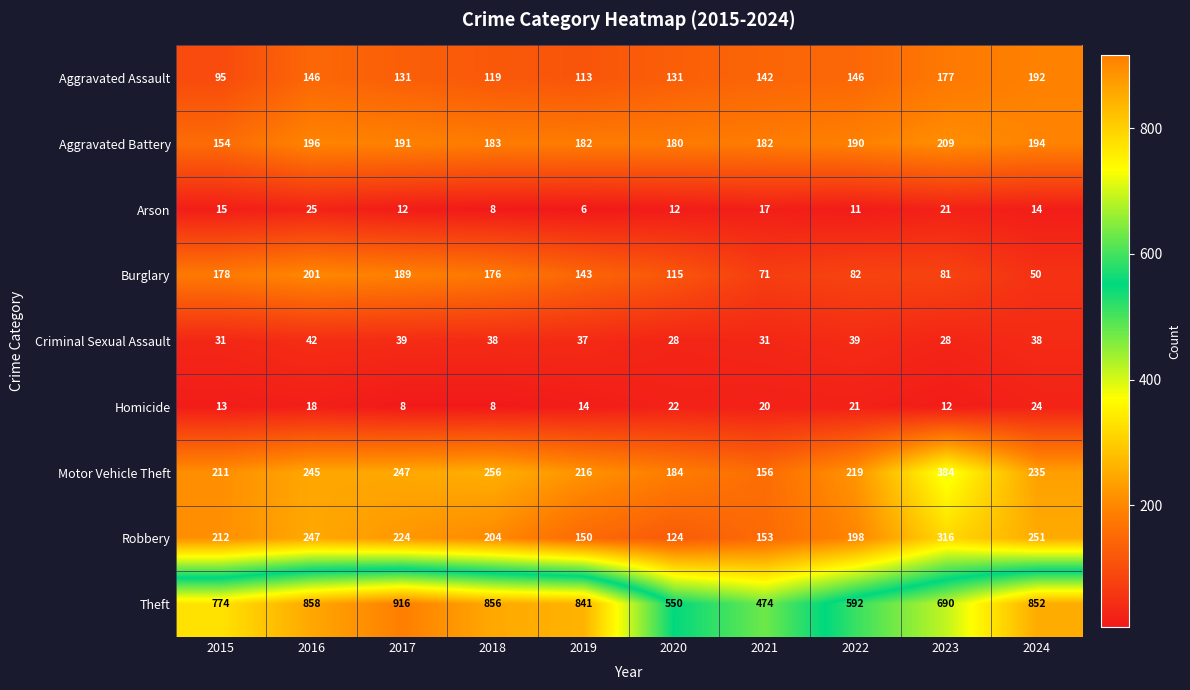

What is the greatest value displayed?

916